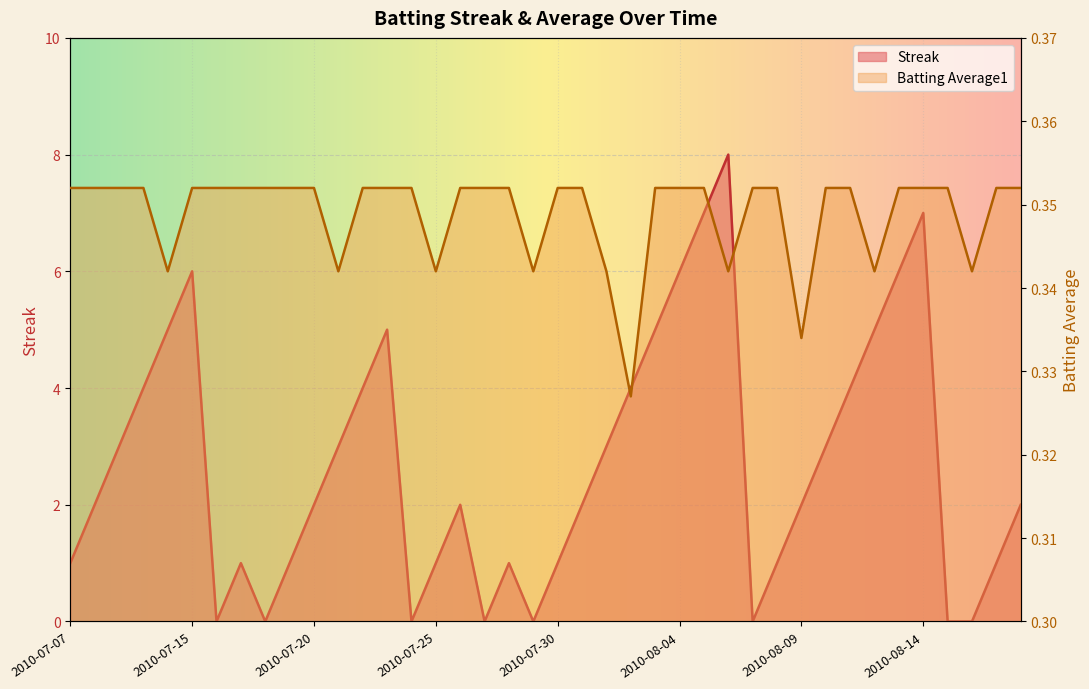

Reading right to left, extract all data points from this chart.

Streak: 2.0	1.0	0.0	0.0	7.0	6.0	5.0	4.0	3.0	2.0	1.0	0.0	8.0	7.0	6.0	5.0	4.0	3.0	2.0	1.0	0.0	1.0	0.0	2.0	1.0	0.0	5.0	4.0	3.0	2.0	1.0	0.0	1.0	0.0	6.0	5.0	4.0	3.0	2.0	1.0
Batting Average1: 0.4	0.4	0.3	0.4	0.4	0.4	0.3	0.4	0.4	0.3	0.4	0.4	0.3	0.4	0.4	0.4	0.3	0.3	0.4	0.4	0.3	0.4	0.4	0.4	0.3	0.4	0.4	0.4	0.3	0.4	0.4	0.4	0.4	0.4	0.4	0.3	0.4	0.4	0.4	0.4